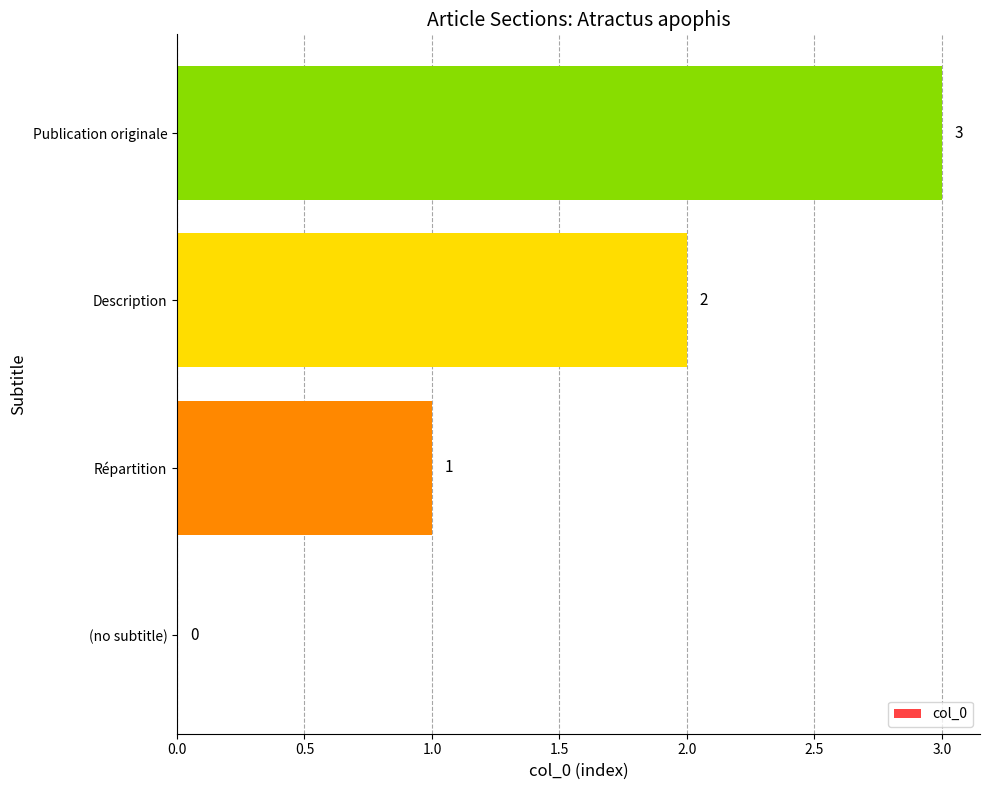

Count the values in the range 1 to 3.

3